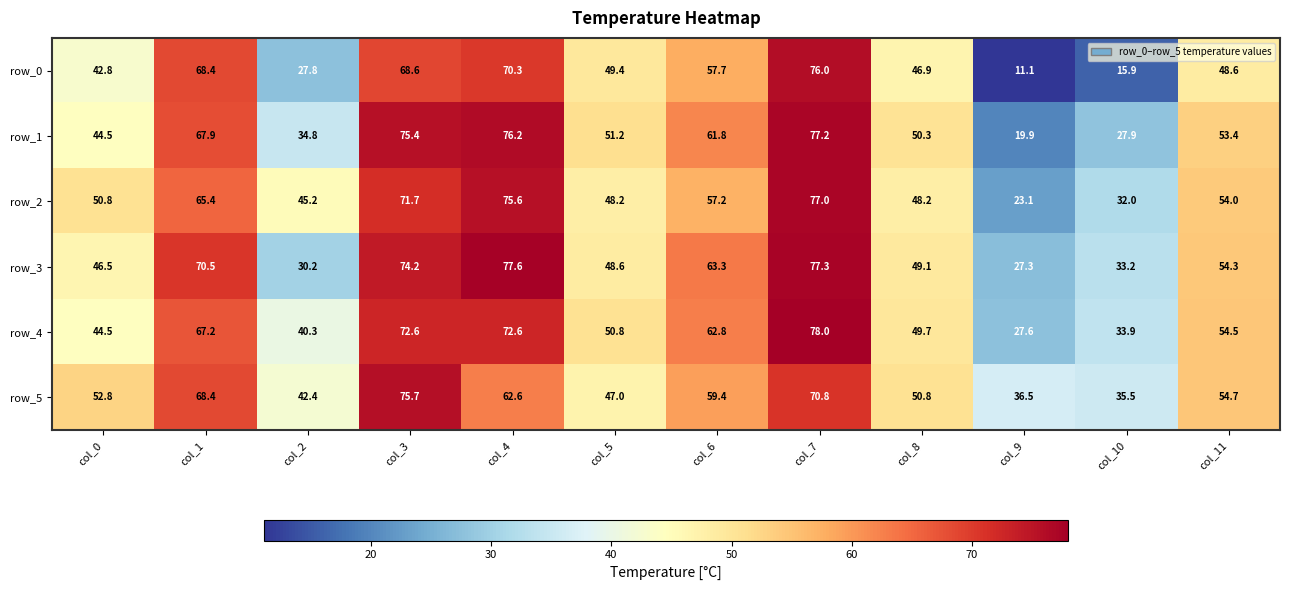

Rank the series at col_7 from highest to lowest value.

row_4, row_3, row_1, row_2, row_0, row_5